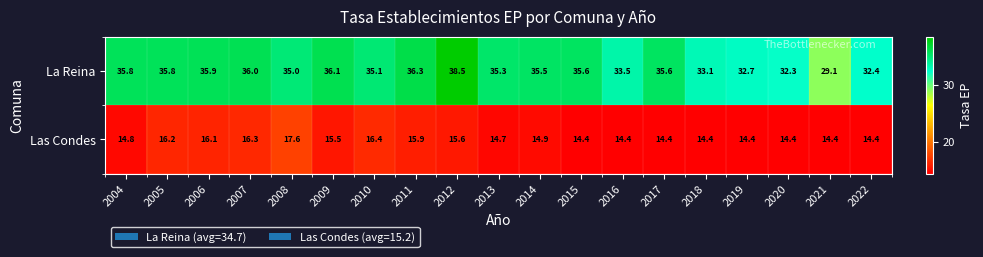

The value of Las Condes at 2017 is 14.4. True or false?

True